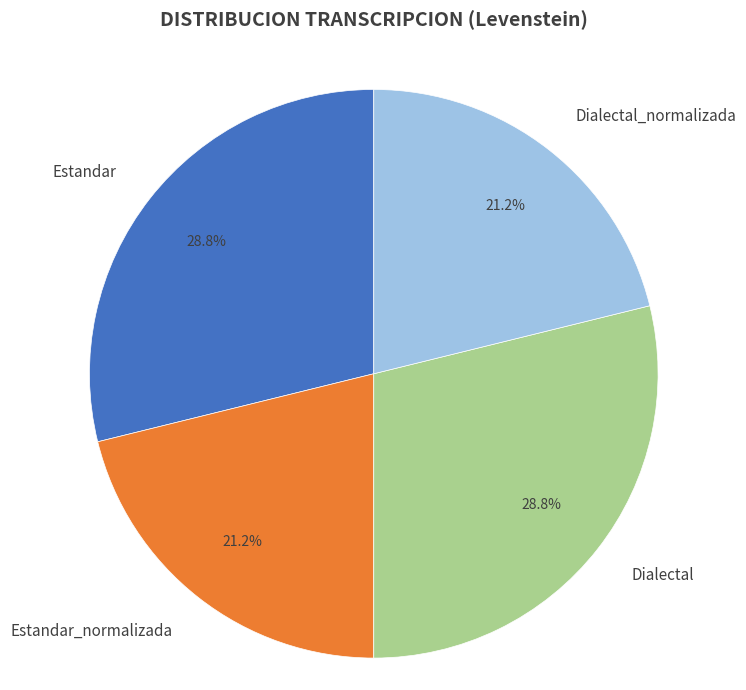

Does Dialectal represent more than half of the total?

No